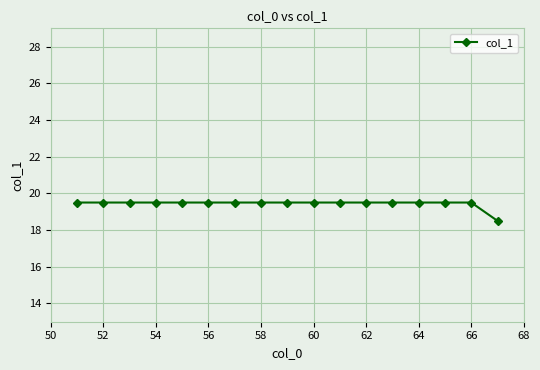

Reading left to right, extract all data points from this chart.

19.5	19.5	19.5	19.5	19.5	19.5	19.5	19.5	19.5	19.5	19.5	19.5	19.5	19.5	19.5	19.5	18.5